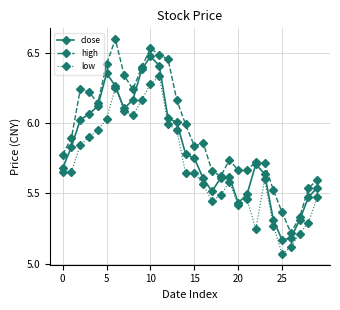

True or false: low and high intersect in this chart.

False